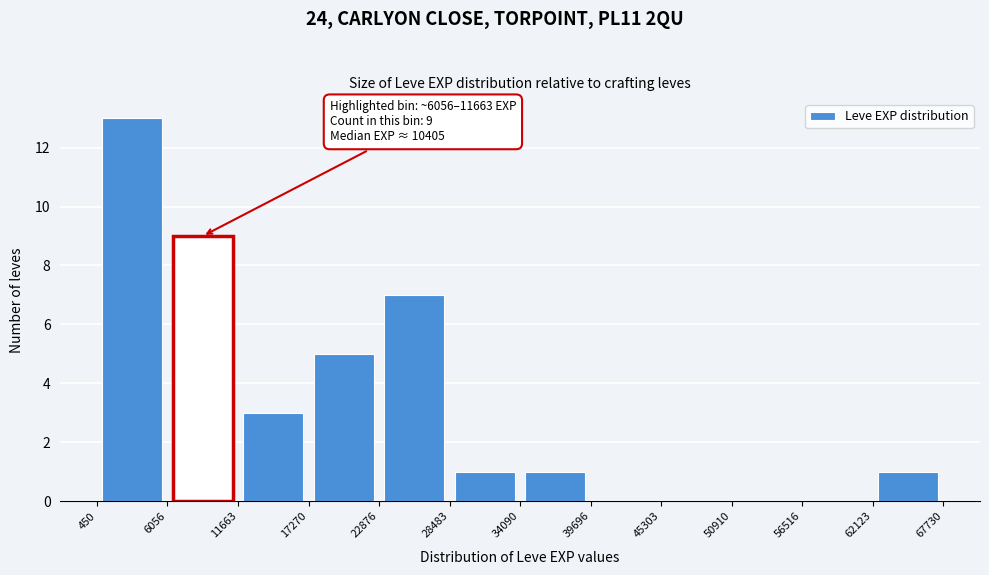

Which range on the x-axis has the tallest bar?

450 to 6056